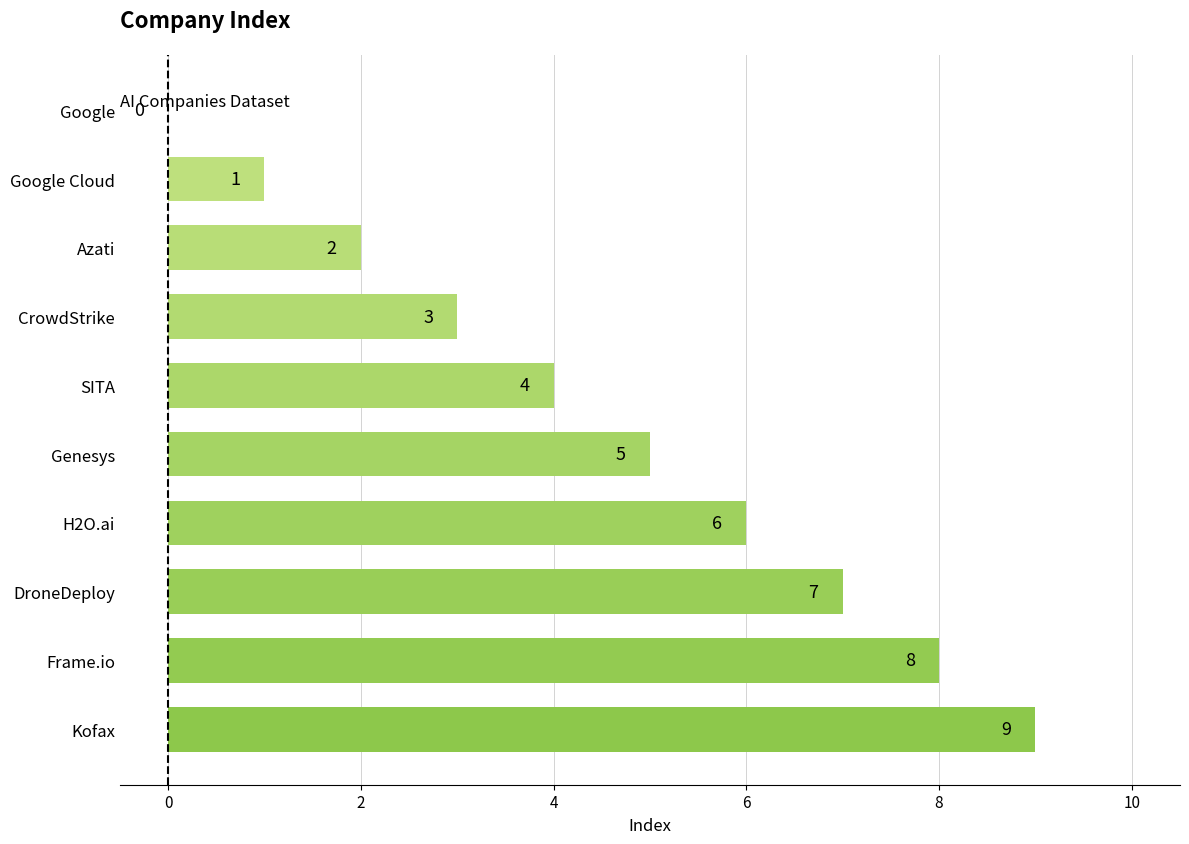

How many distinct data groups are displayed?

1